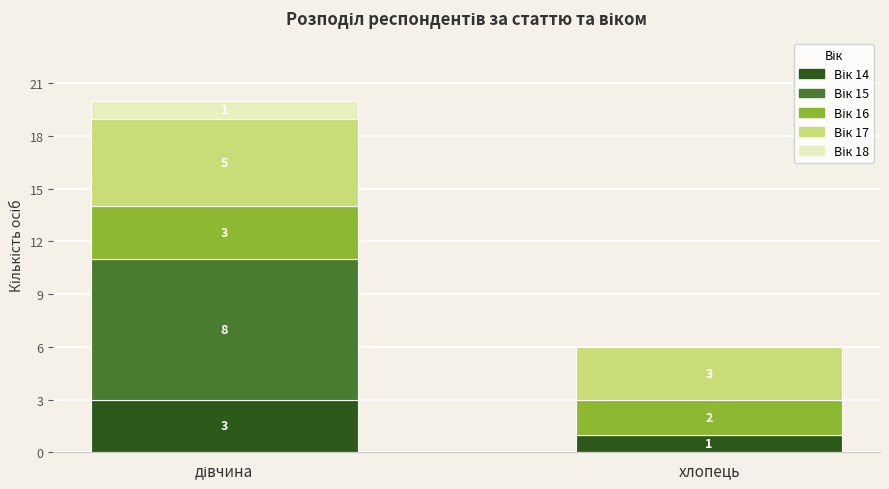

What is the total value across all series at хлопець?

6